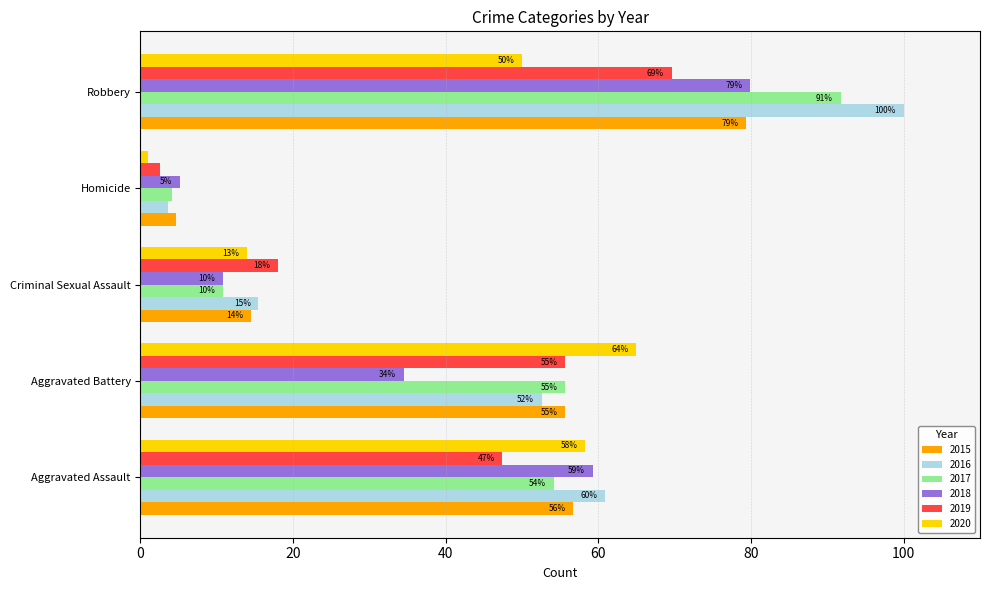

What are all the series names shown in the legend?

2015, 2016, 2017, 2018, 2019, 2020